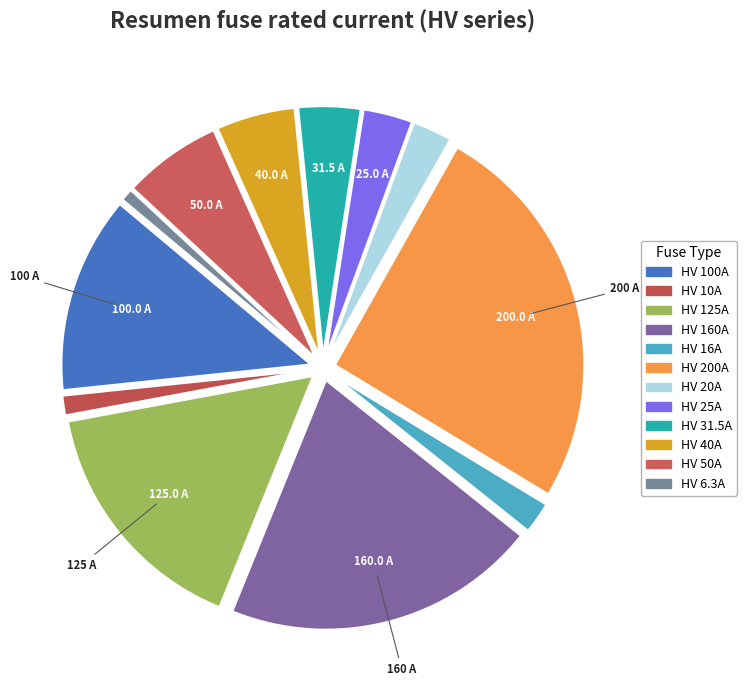

True or false: HV 40A accounts for 5% of the total.

True